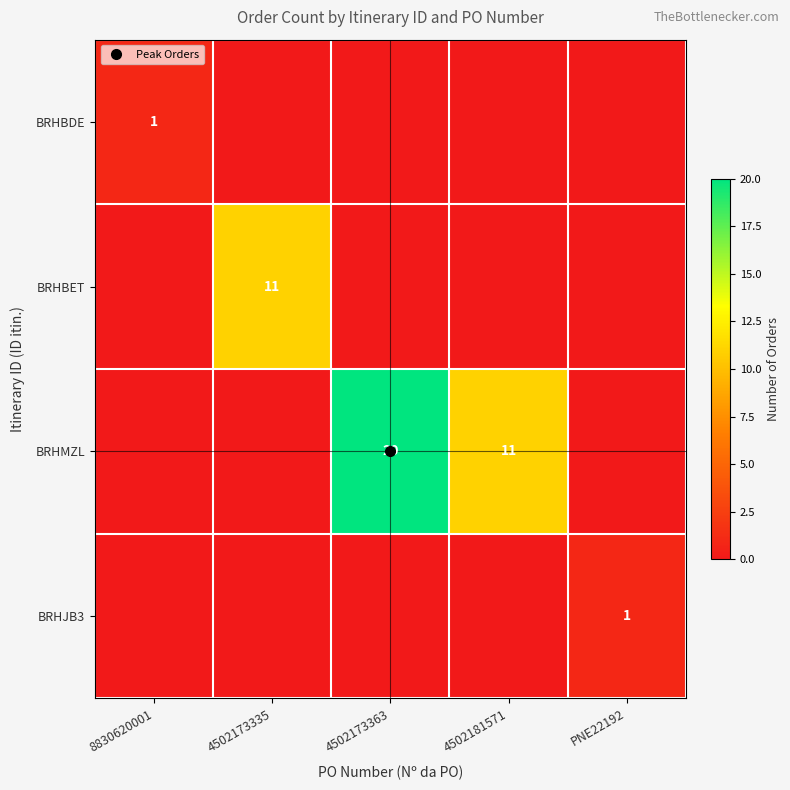

List the labels in order of BRHBET value, largest first.

4502173335, 8830620001, 4502173363, 4502181571, PNE22192